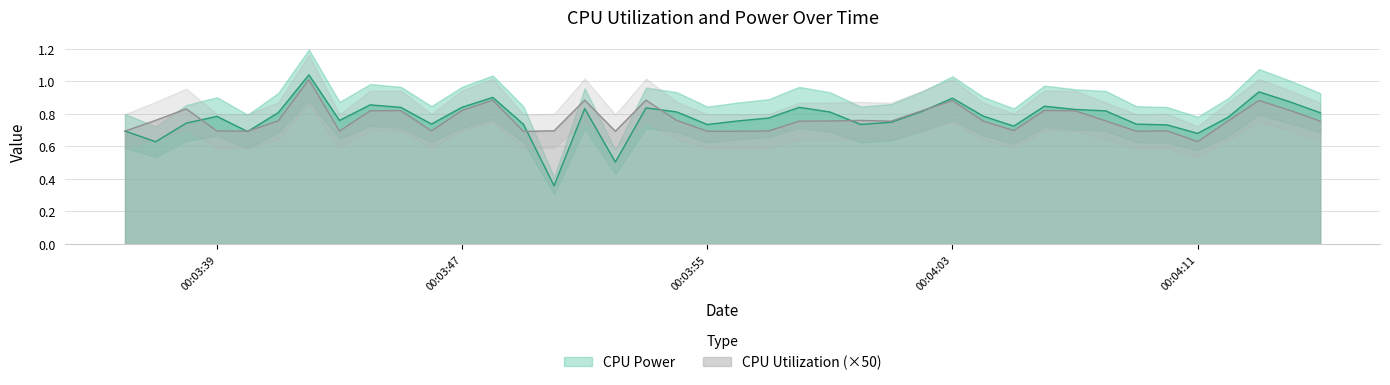

At how many categories does at least one series exceed 0?

40